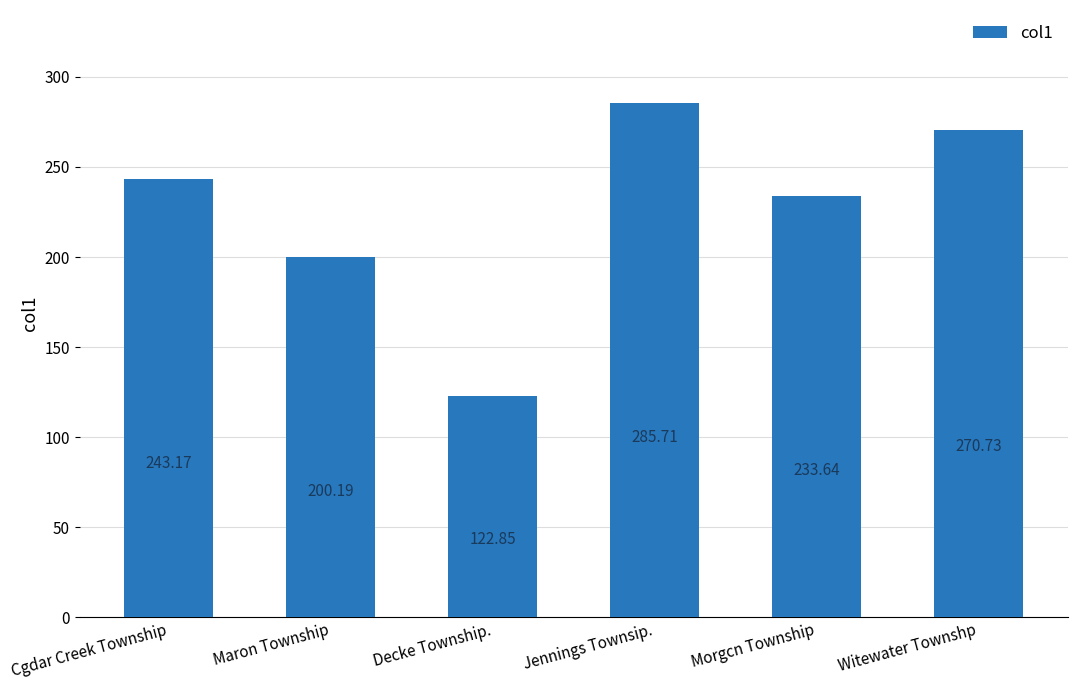

Where is the data nearest to the value 204?

Maron Township